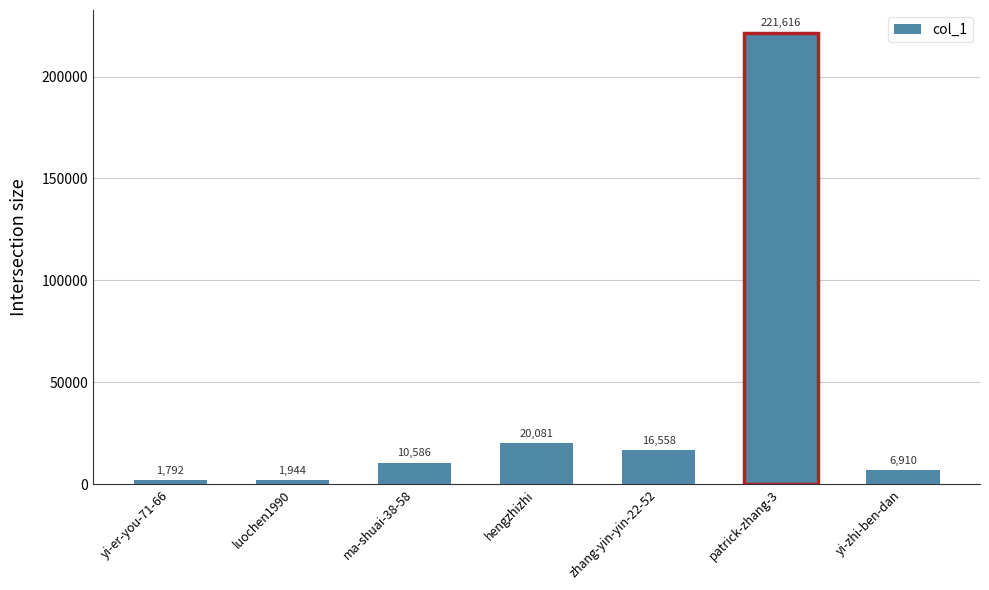

True or false: the data shows 5744 at hengzhizhi.

False